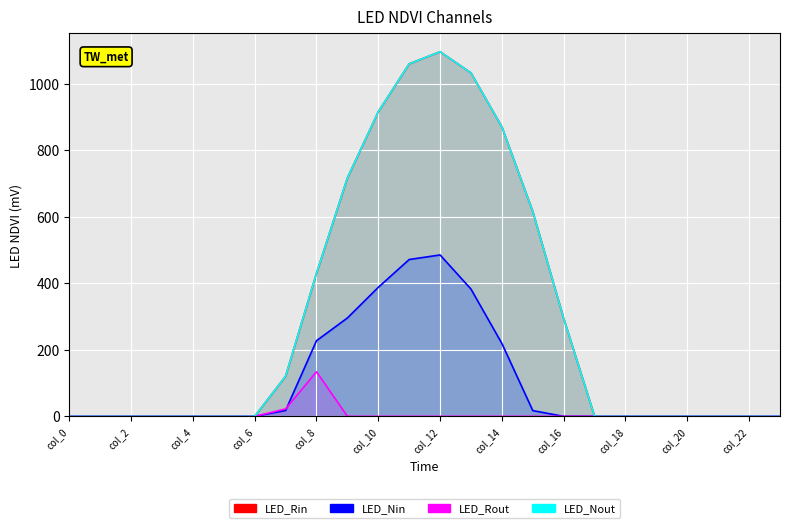

Is the value of series_0 at 10 greater than the value of series_2 at 19?

Yes